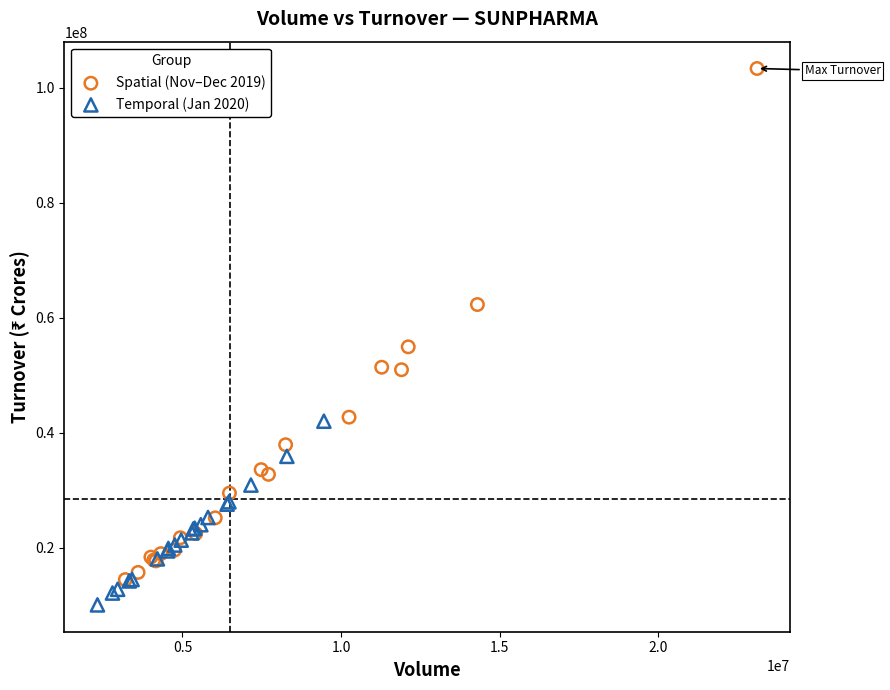

Which series has the largest Y range (max minus min)?

Spatial (Nov–Dec 2019)